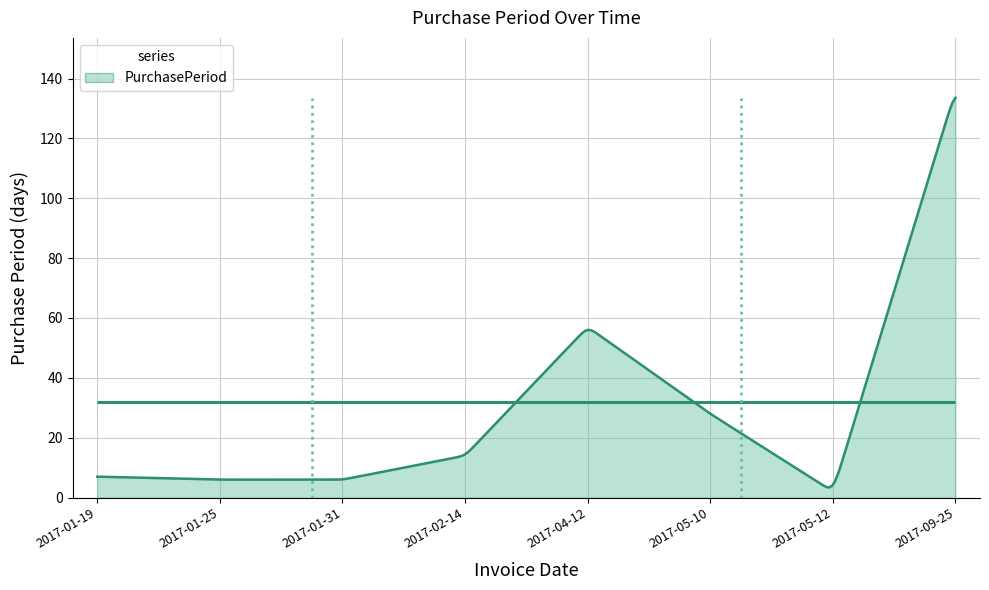

Where does the data first go above 14?

2017-04-12